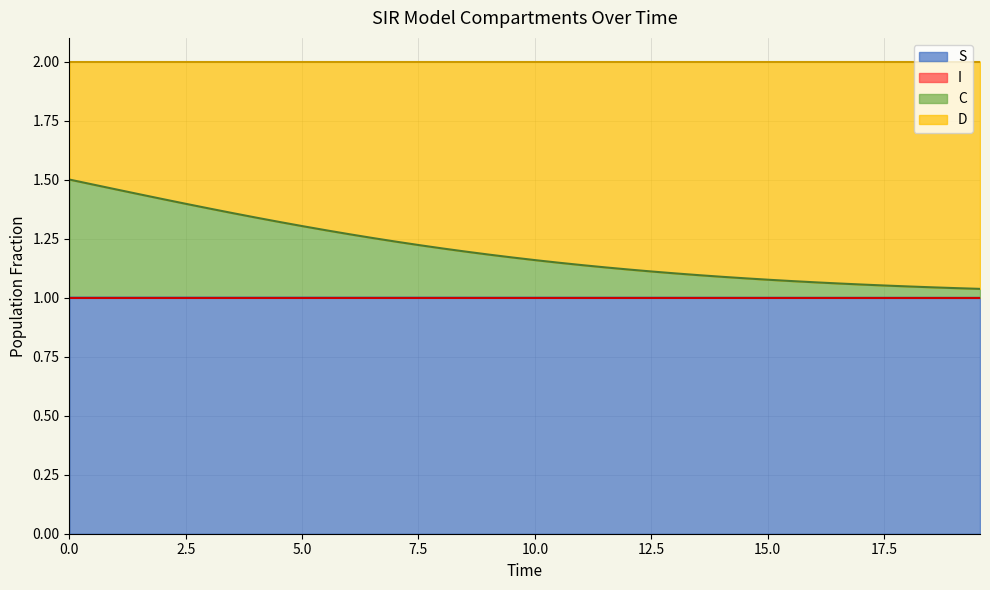

Which series has the widest spread of values?

C